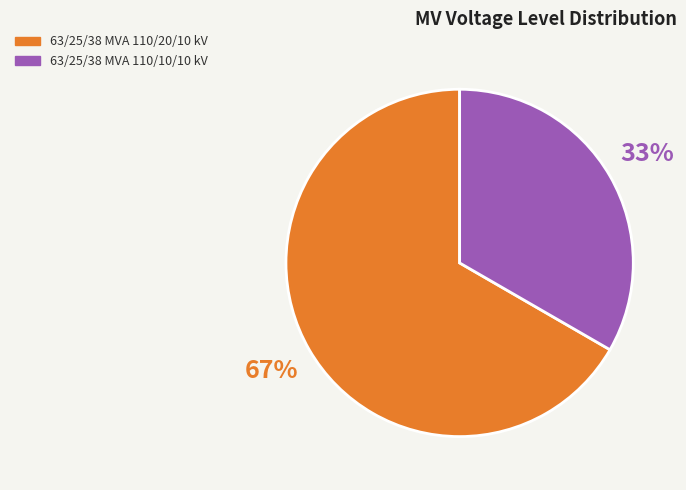

To the nearest percent, what is the average slice percentage?

50%